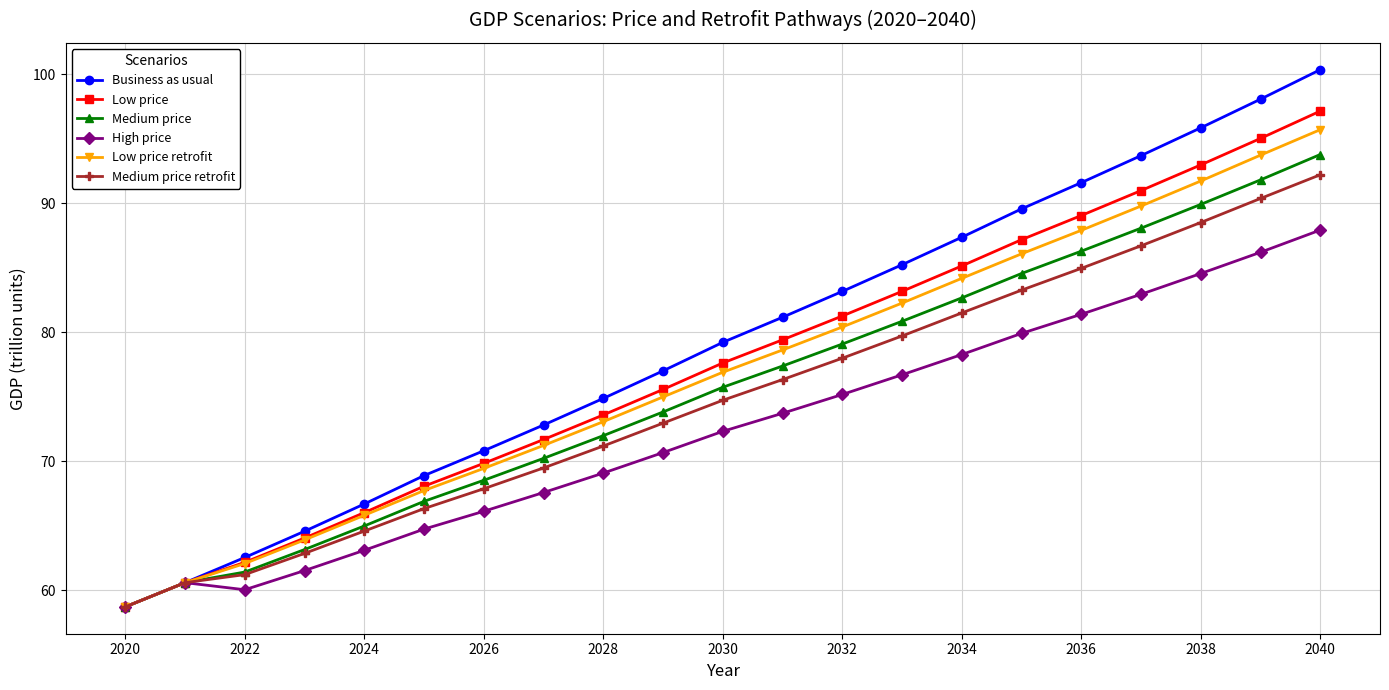

What is the value of the Business as usual point at the 12th from the left?

81.2